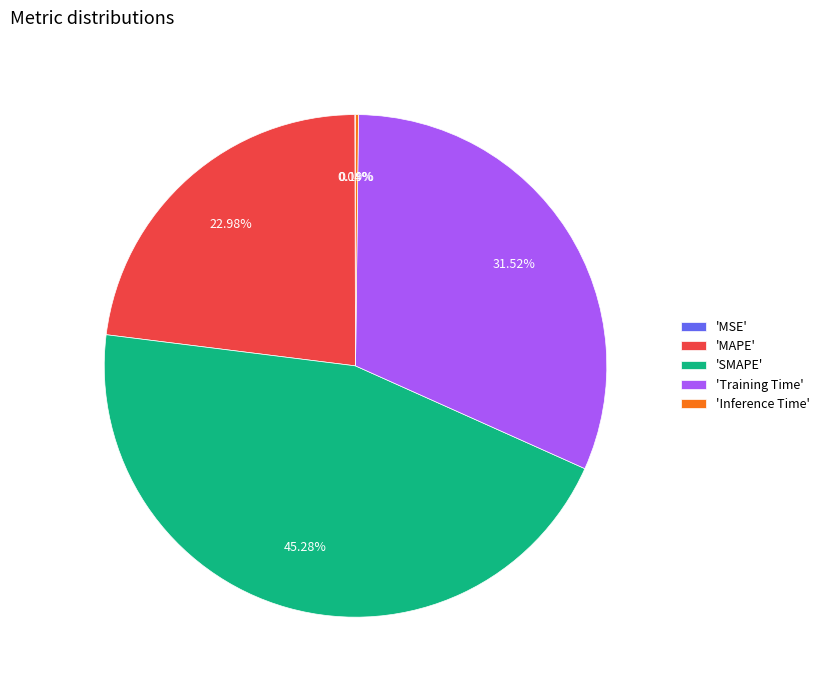

Approximately how many times larger is the value at 'Training Time' compared to 'MAPE'?

1.4